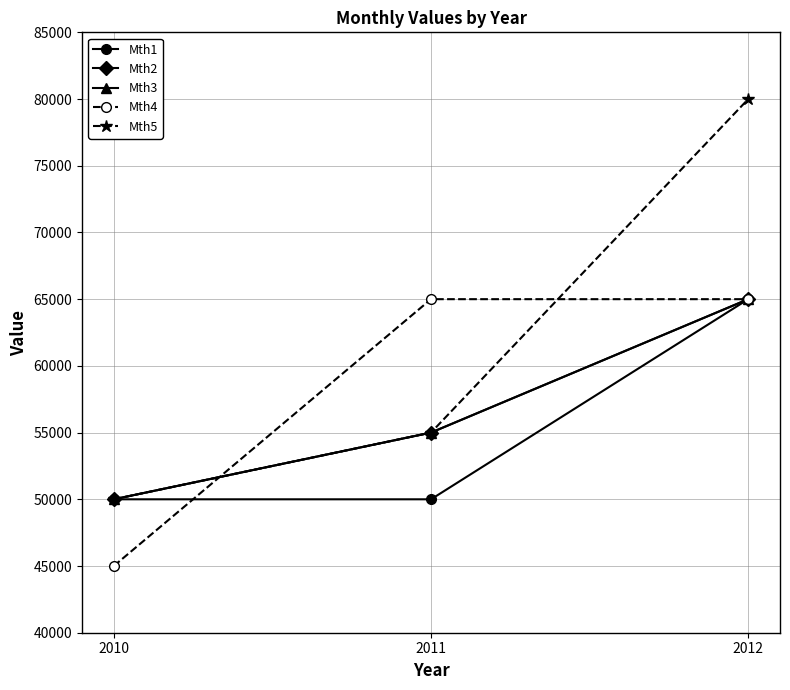

At which category is the sum across all series the highest?

2012